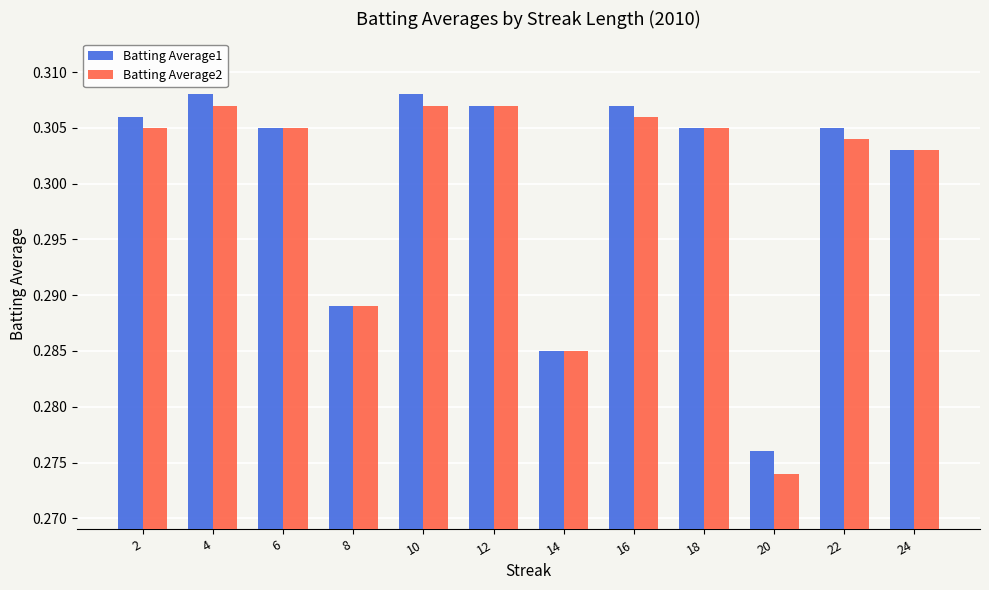

Between 16 and 20, which series saw the biggest shift?

Batting Average2